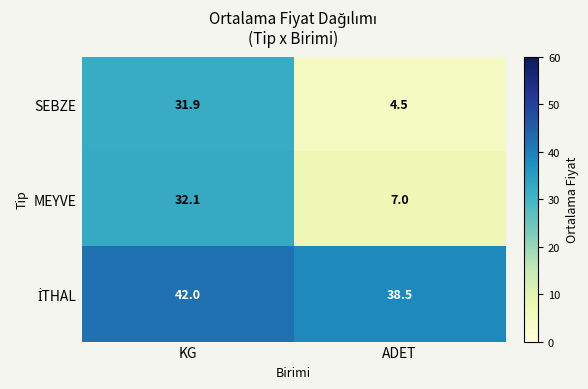

Where does the SEBZE series first go above 31?

KG